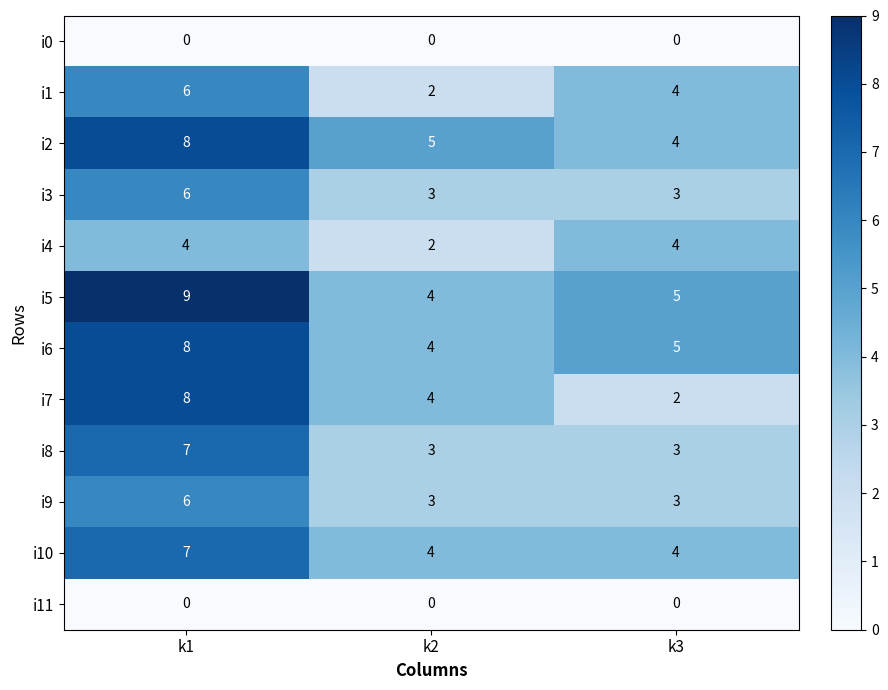

True or false: i3 has a value of 3 at k3.

True